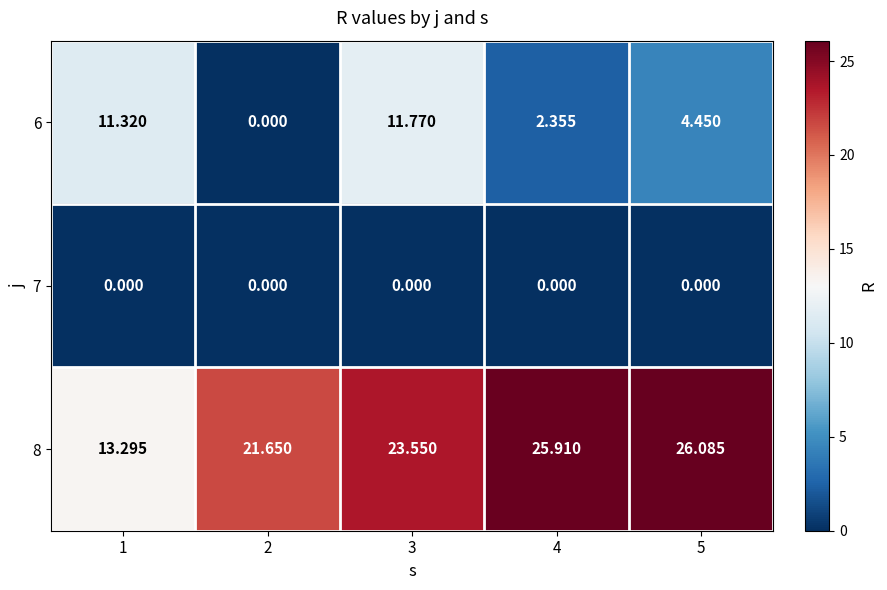

Is the value of 6 at 5 greater than the value of 8 at 2?

No